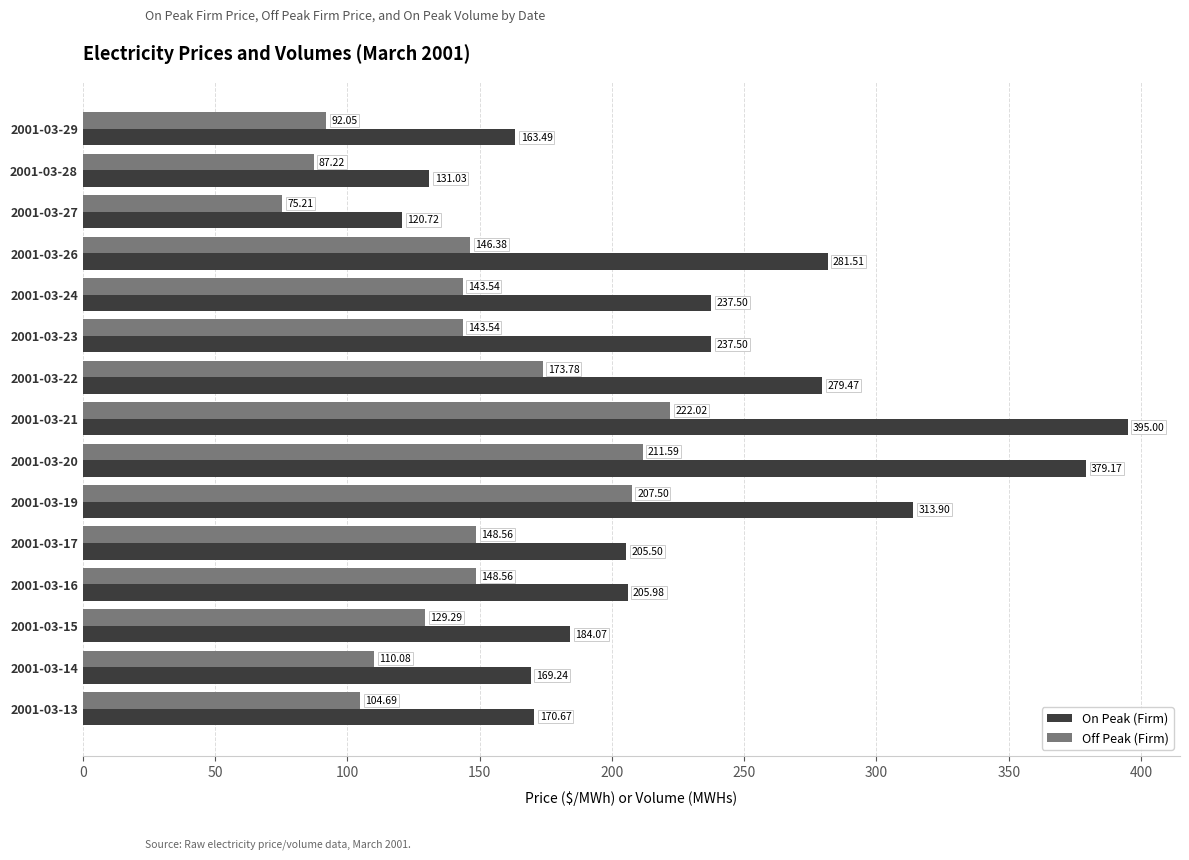

What is the greatest value displayed?

395.0